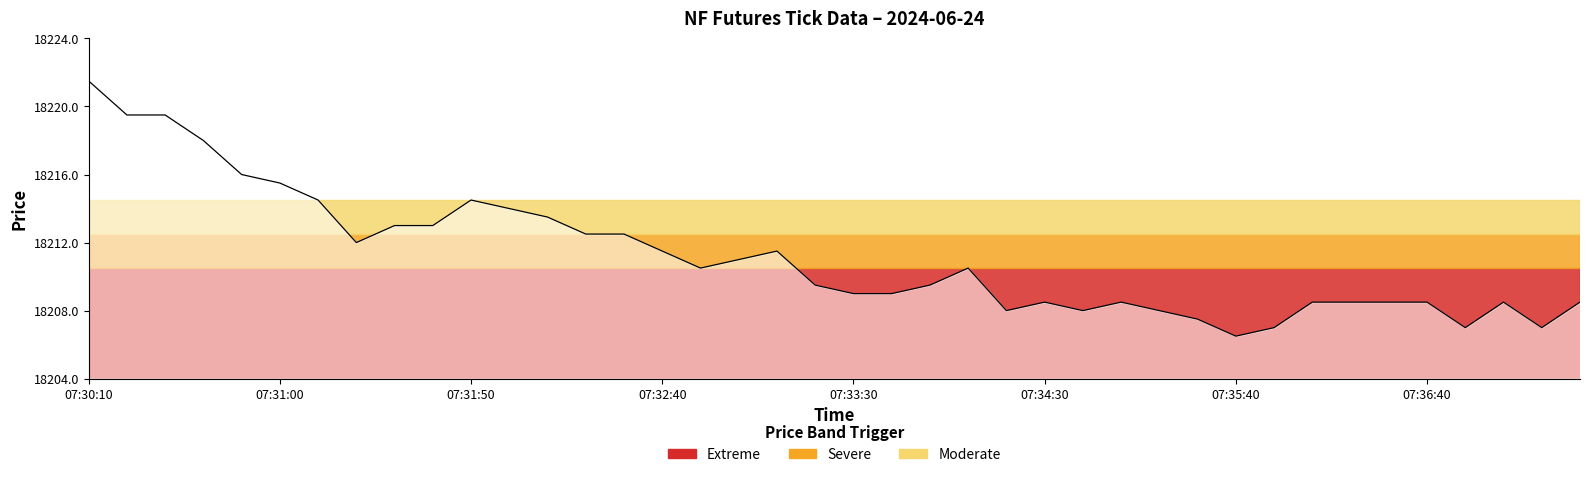

What is the smallest value displayed?

18206.5